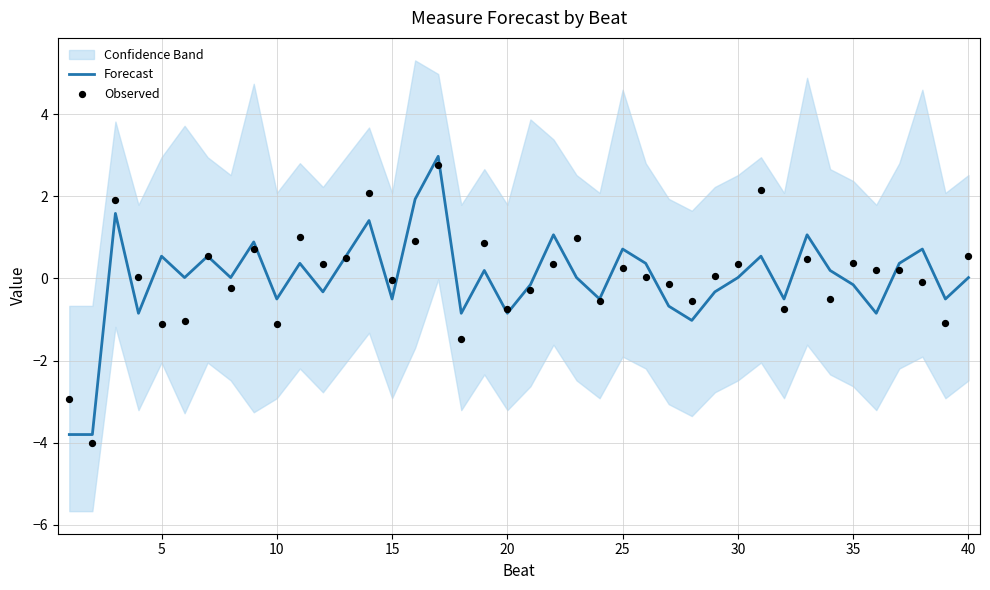

At how many categories does at least one series exceed -2?

38